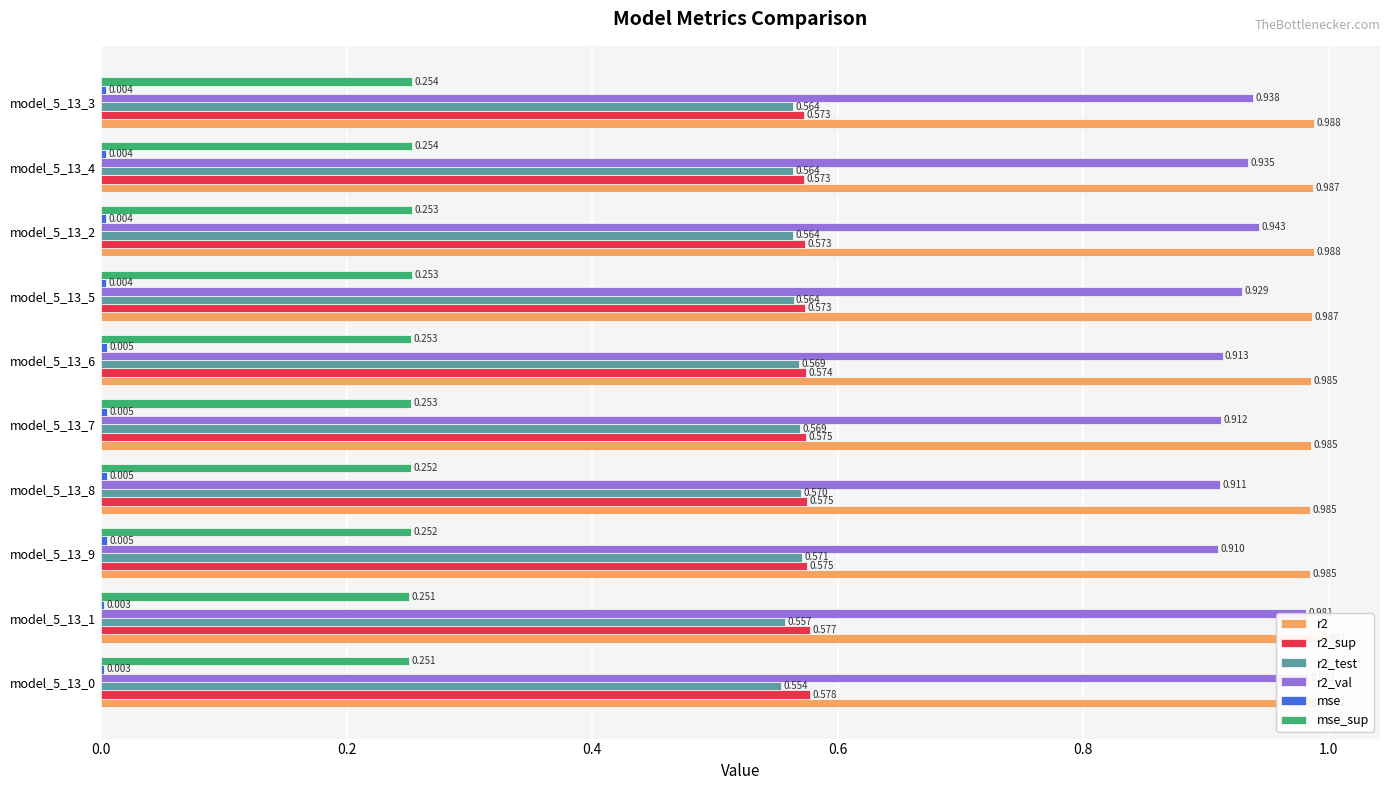

Reading right to left, list all the values displayed in this chart.

r2: 1.0	1.0	1.0	1.0	1.0	1.0	1.0	1.0	1.0	1.0
r2_sup: 0.6	0.6	0.6	0.6	0.6	0.6	0.6	0.6	0.6	0.6
r2_test: 0.6	0.6	0.6	0.6	0.6	0.6	0.6	0.6	0.6	0.6
r2_val: 0.9	0.9	0.9	0.9	0.9	0.9	0.9	0.9	1.0	1.0
mse: 0.0	0.0	0.0	0.0	0.0	0.0	0.0	0.0	0.0	0.0
mse_sup: 0.3	0.3	0.3	0.3	0.3	0.3	0.3	0.3	0.3	0.3